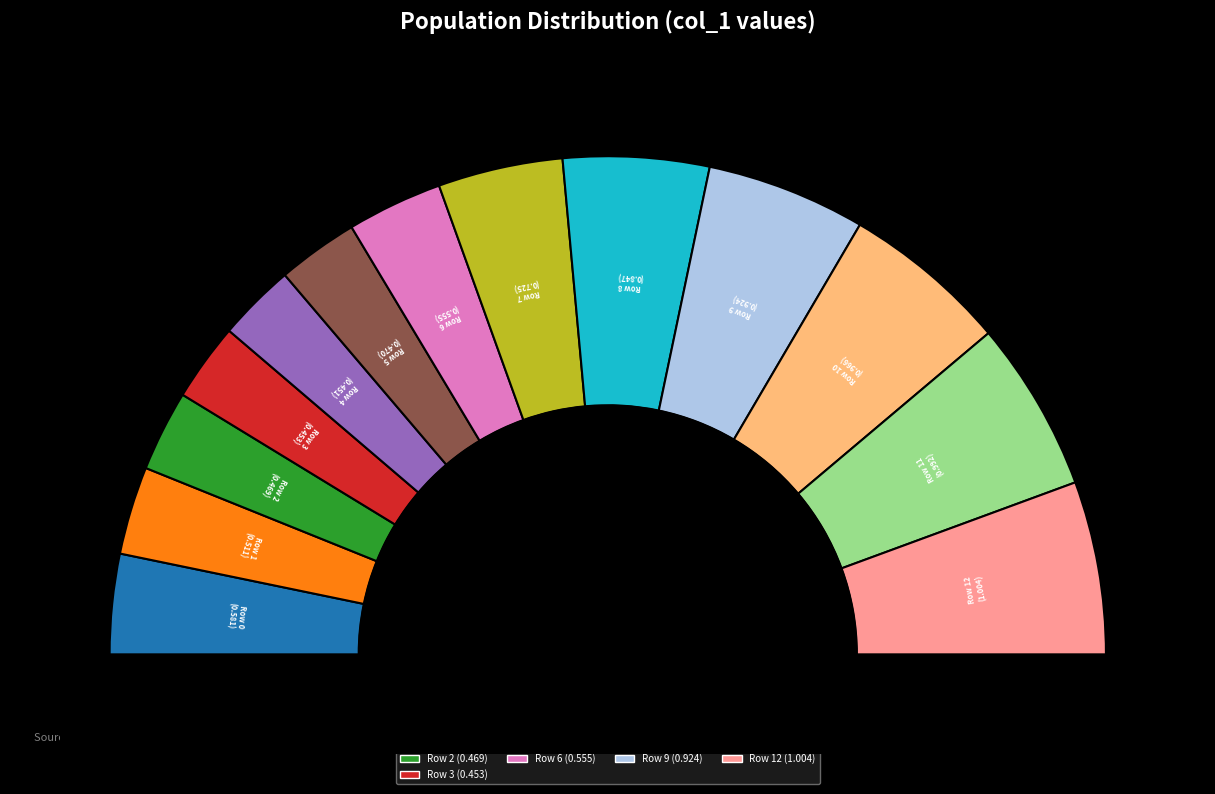

Does Row 9 account for over 50% of the chart?

No